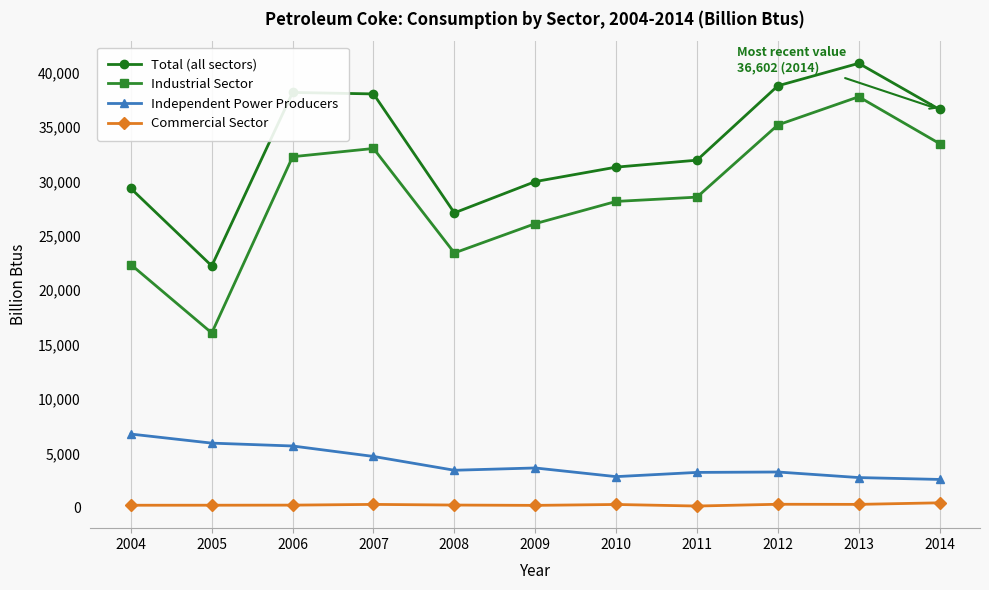

True or false: Total (all sectors) has a value of 46744 at 2009.

False